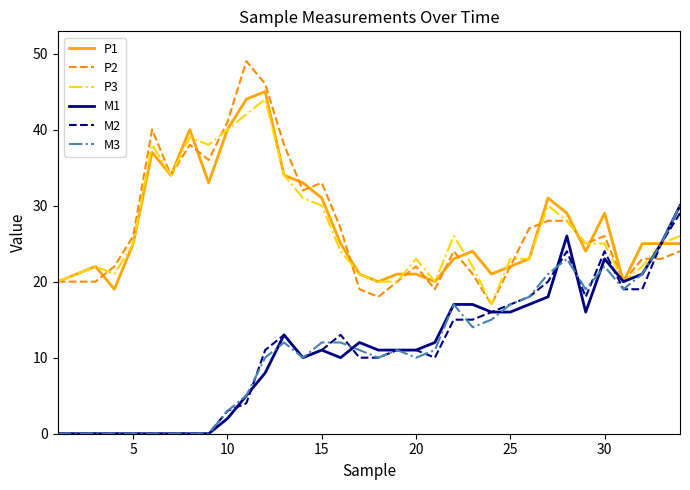

True or false: P1 and P2 intersect in this chart.

True